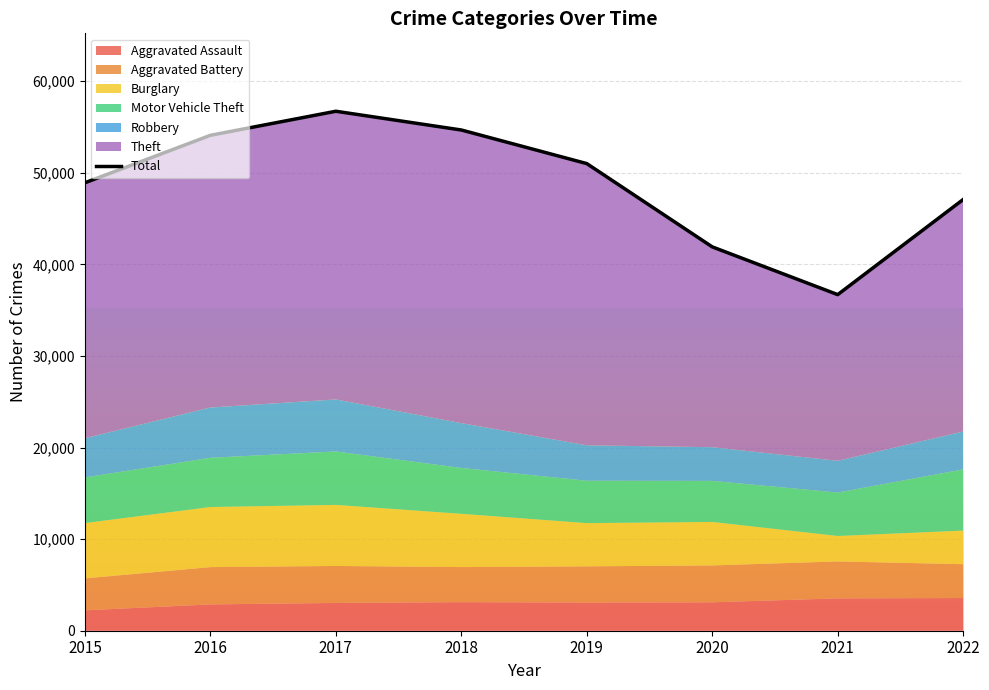

What is the difference between the values at 2022 and 2019?

3921